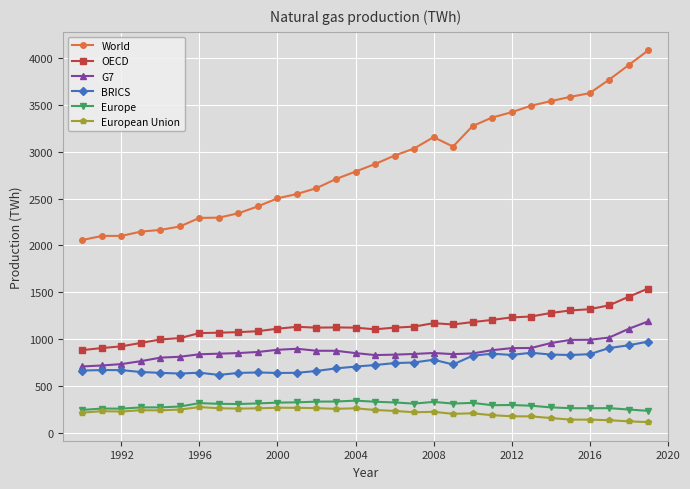

True or false: BRICS and OECD intersect in this chart.

False